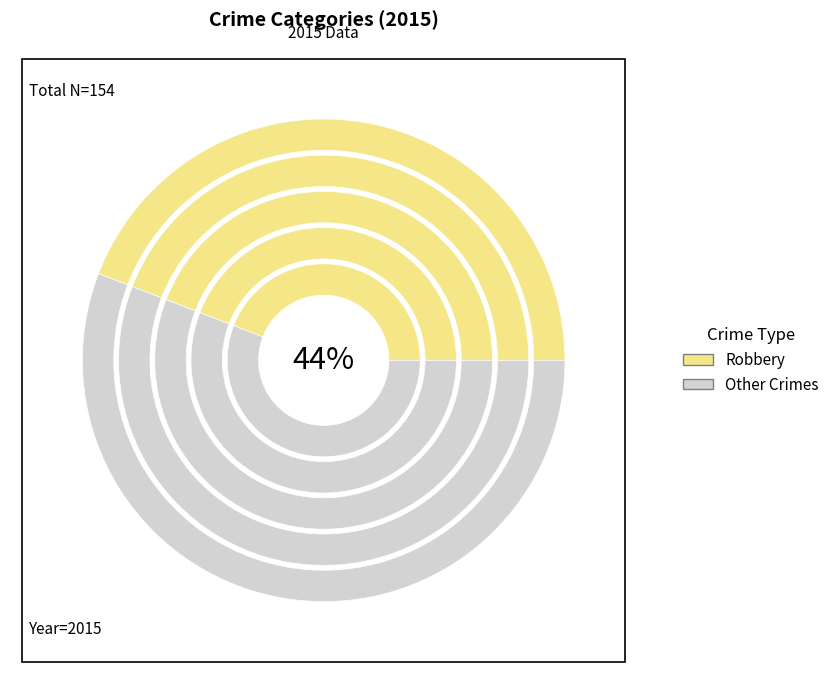

Is Robbery the majority of the pie?

No